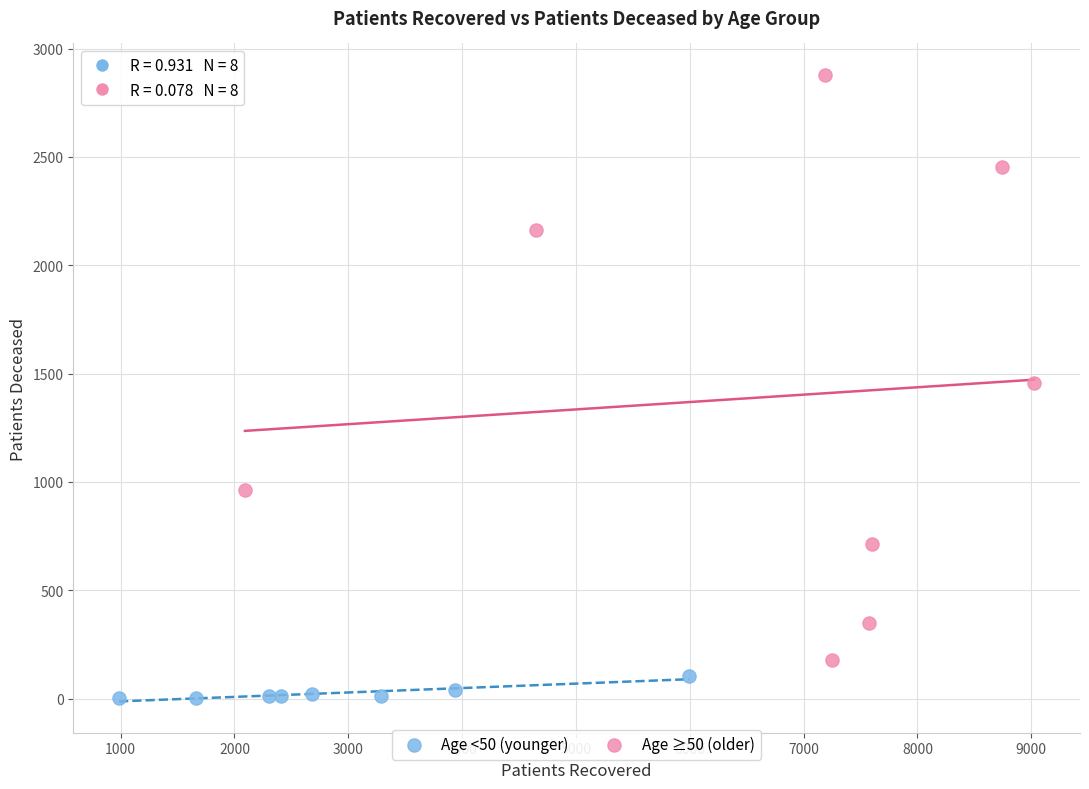

Which series reaches the minimum Y coordinate?

Age <50 (younger)